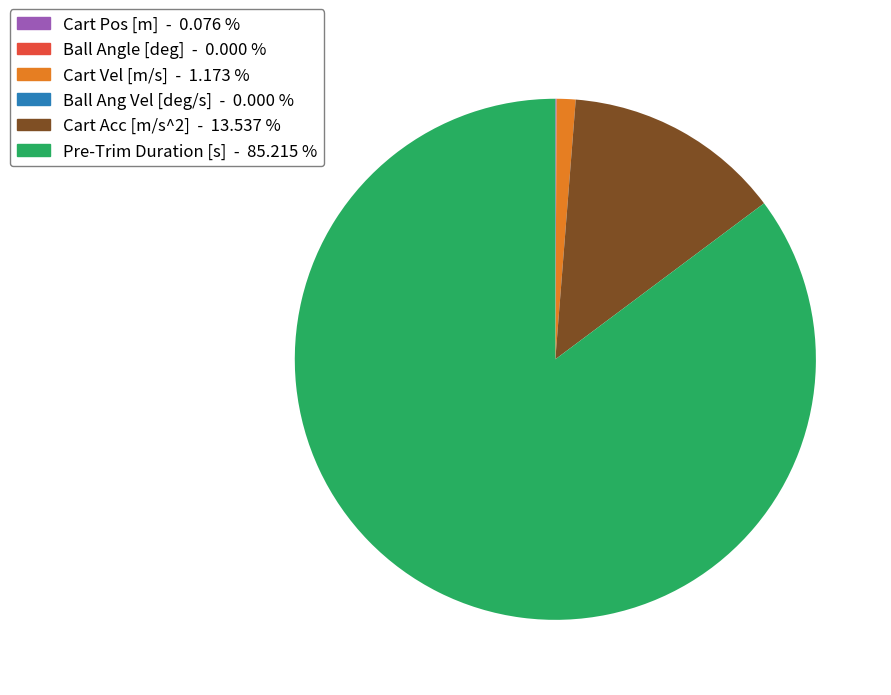

Is there any slice that represents more than half of the pie?

Yes